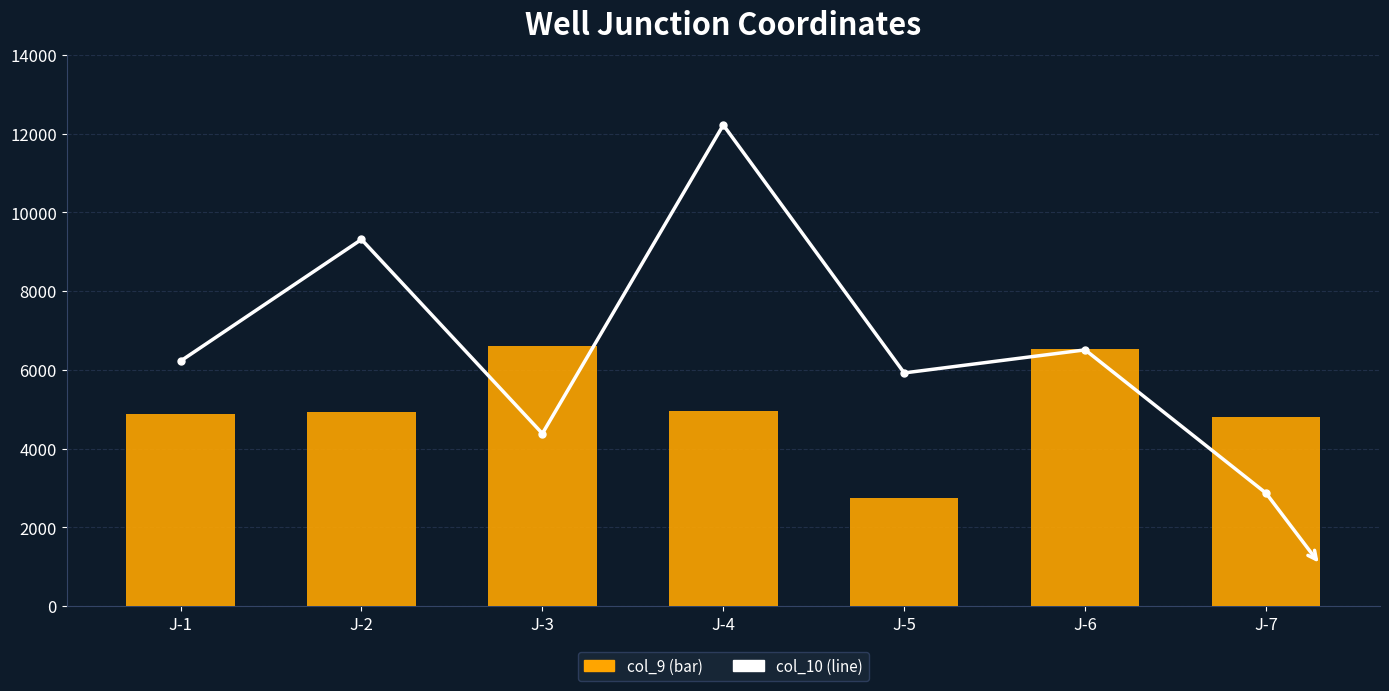

What are all the series names shown in the legend?

col_10, col_9